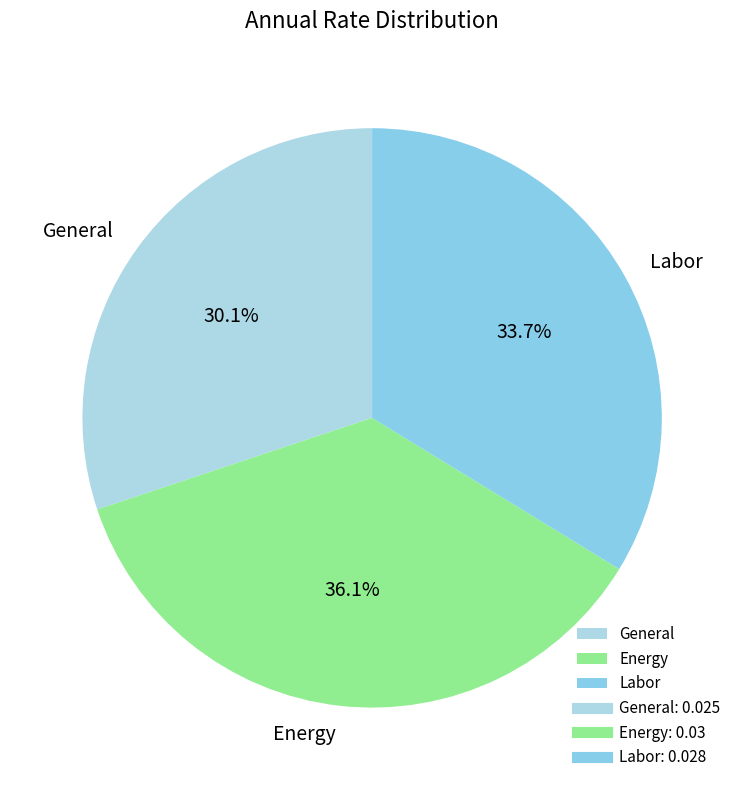

How many segments does this pie chart have?

3